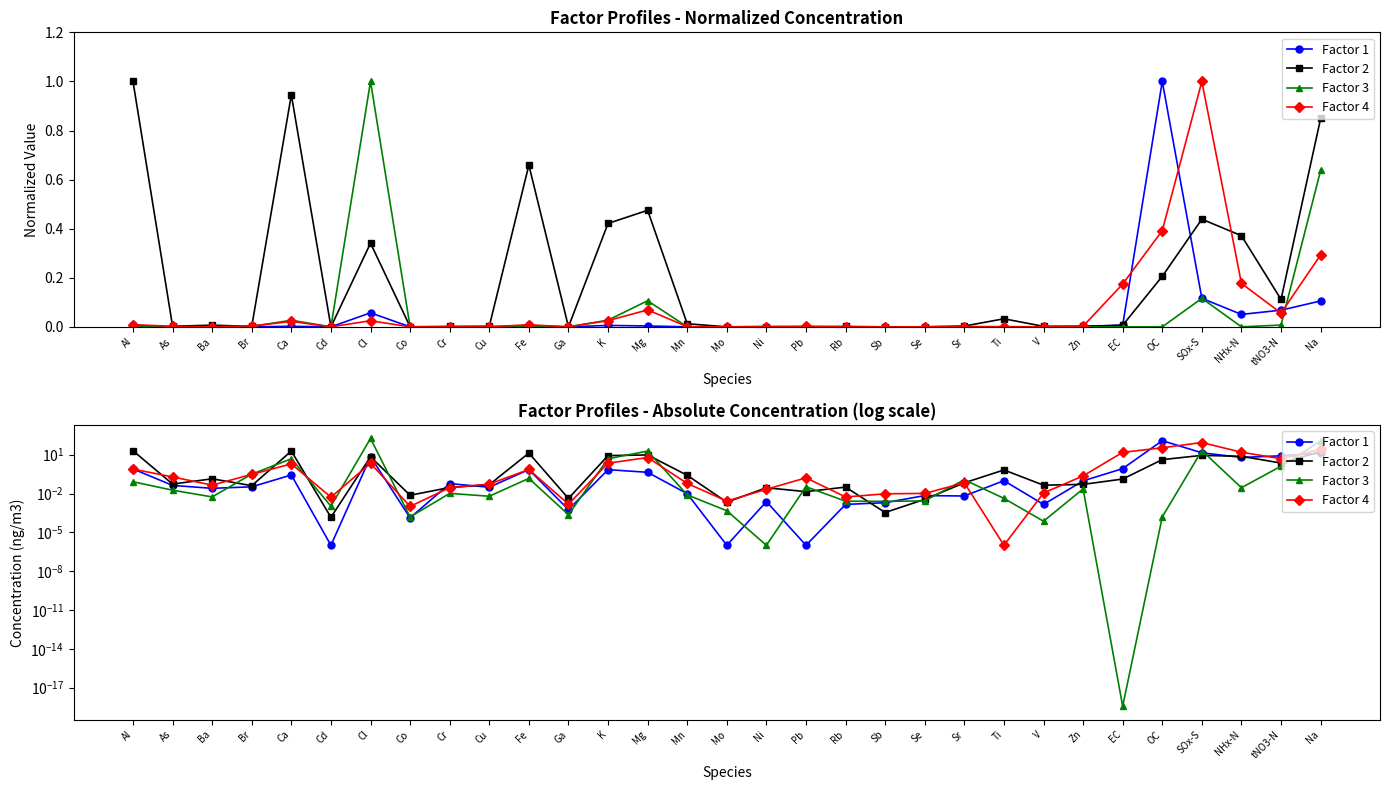

List the labels in order of Factor 2 value, smallest first.

Cd, Sb, Mo, Se, Ga, Co, Pb, Ni, Cr, Rb, Br, V, Cu, Zn, As, Sr, EC, Ba, Mn, Ti, tNO3-N, OC, Cl, NHx-N, K, SOx-S, Mg, Fe, Na, Ca, Al